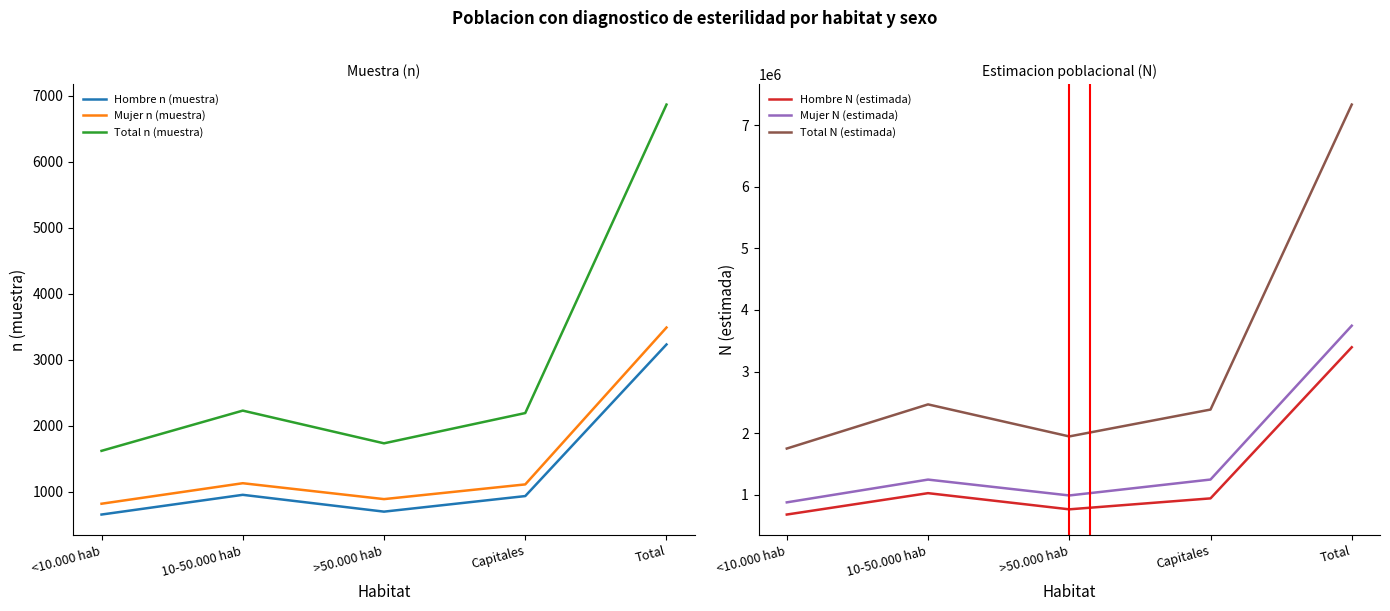

What are all the series names shown in the legend?

Hombre n (muestra), Mujer n (muestra), Total n (muestra), Hombre N (estimada), Mujer N (estimada), Total N (estimada)